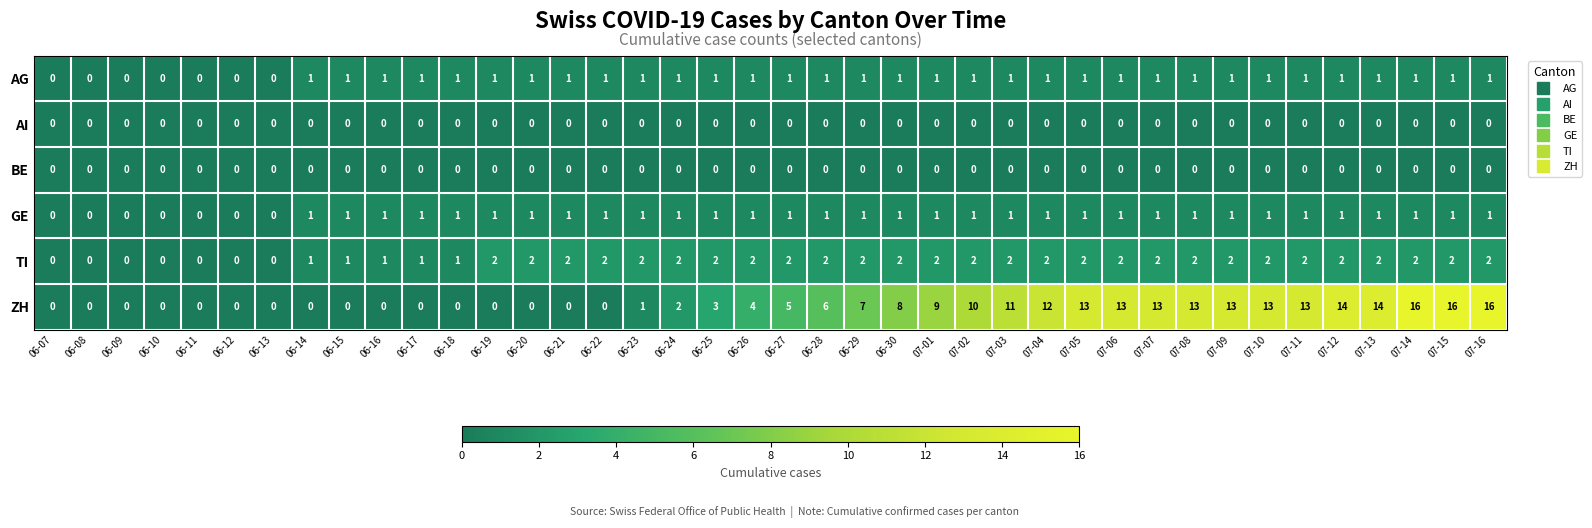

What is the difference between the highest and lowest values at 07-16?

16